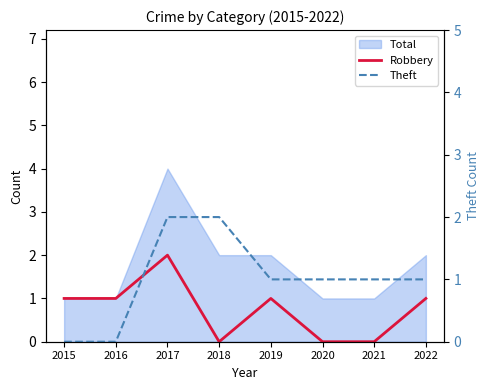

What is the total value across all series at 2020?

1